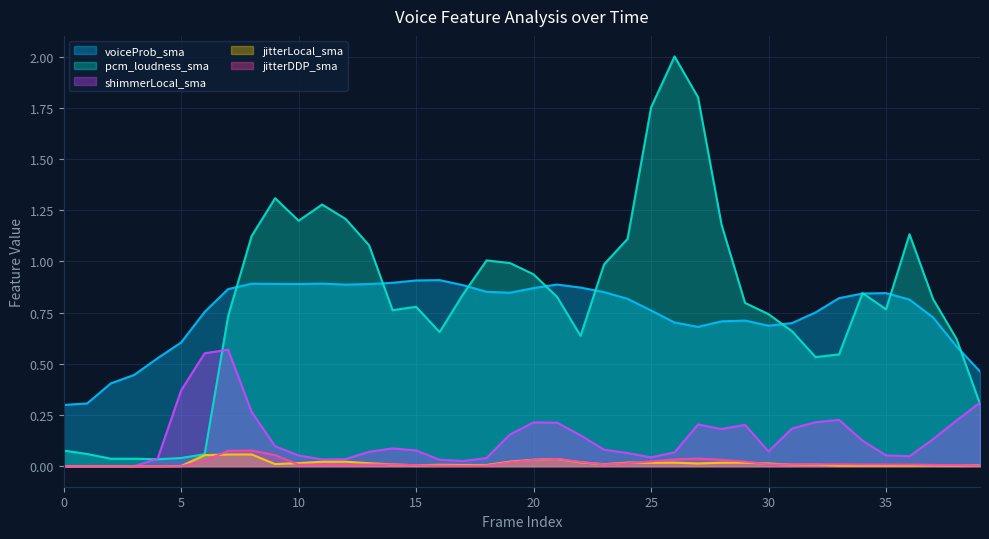

Rank the series by their maximum value, from highest to lowest.

pcm_loudness_sma, voiceProb_sma, shimmerLocal_sma, jitterDDP_sma, jitterLocal_sma